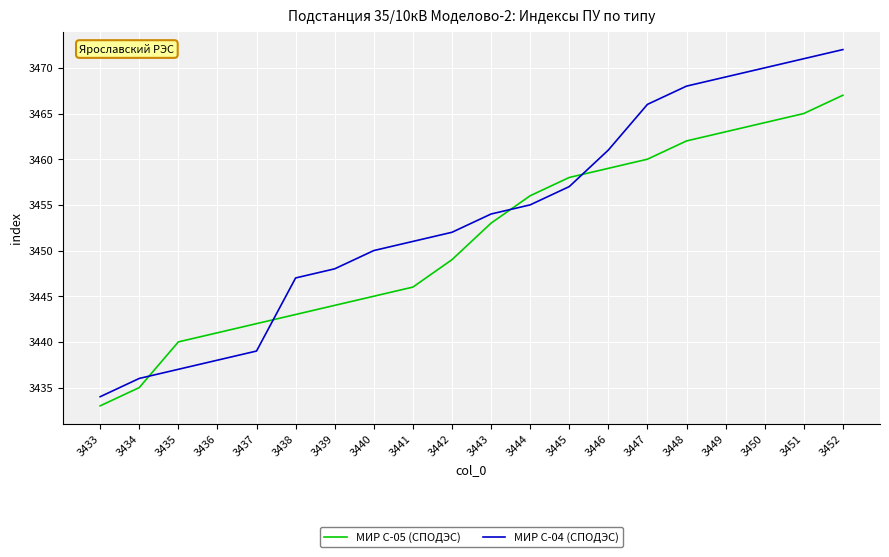

What is the difference between the maximum and minimum values in the МИР С-04 (СПОДЭС) series?

38